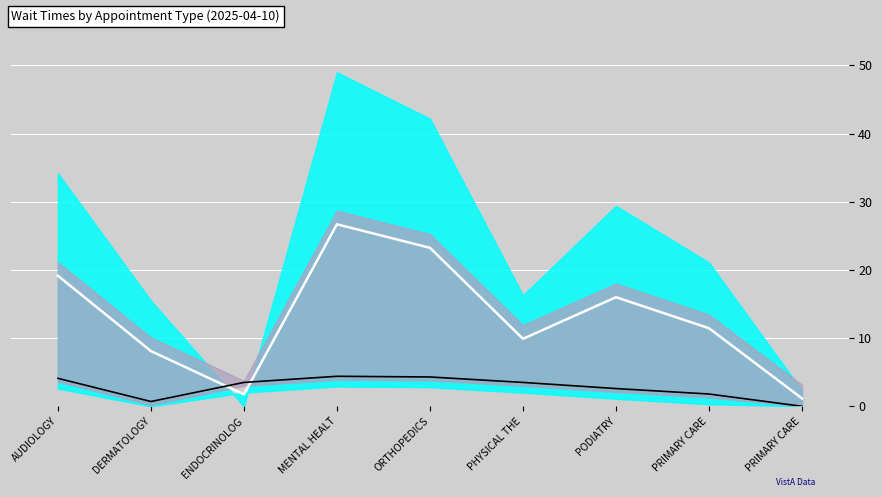

What is the average value of the Mid Line series?

13.1